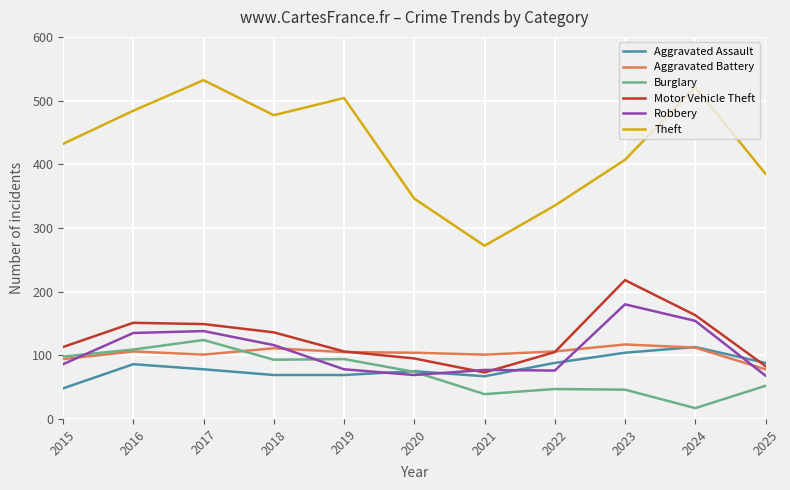

How many lines are shown in the chart?

6